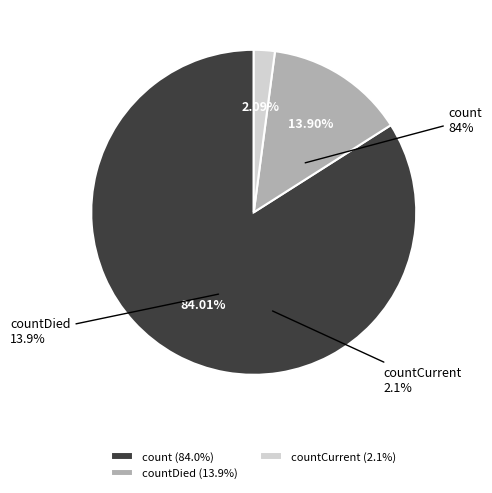

Is it true that countCurrent is 10% of the pie?

False